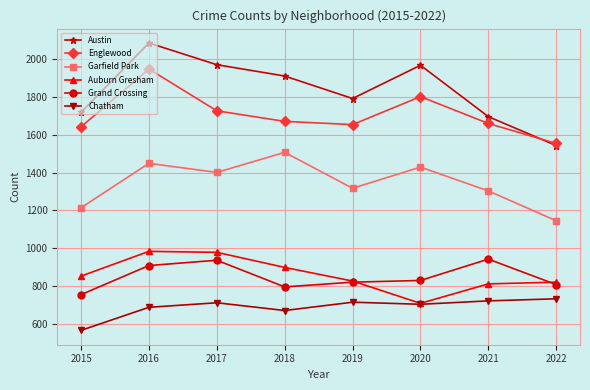

What is the value of the Garfield Park point at the 8th from the left?

1145